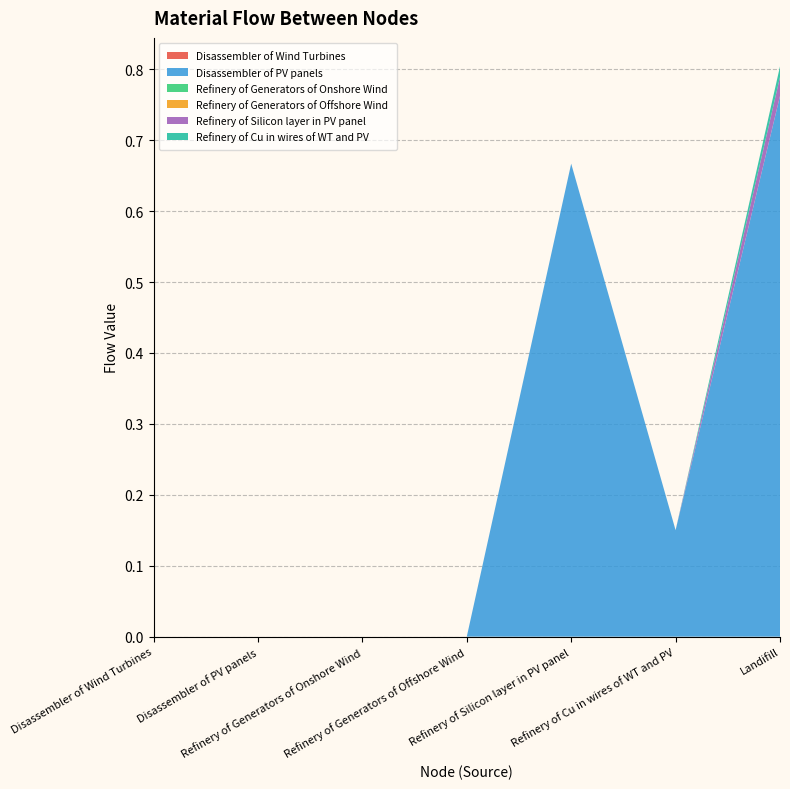

Reading right to left, list all the values displayed in this chart.

Disassembler of Wind Turbines: Landifill=0.0	Refinery of Cu in wires of WT and PV=0.0	Refinery of Silicon layer in PV panel=0.0	Refinery of Generators of Offshore Wind=0.0	Refinery of Generators of Onshore Wind=0.0	Disassembler of PV panels=0.0	Disassembler of Wind Turbines=0.0
Disassembler of PV panels: Landifill=0.8	Refinery of Cu in wires of WT and PV=0.2	Refinery of Silicon layer in PV panel=0.7	Refinery of Generators of Offshore Wind=0.0	Refinery of Generators of Onshore Wind=0.0	Disassembler of PV panels=0.0	Disassembler of Wind Turbines=0.0
Refinery of Generators of Onshore Wind: Landifill=0.0	Refinery of Cu in wires of WT and PV=0.0	Refinery of Silicon layer in PV panel=0.0	Refinery of Generators of Offshore Wind=0.0	Refinery of Generators of Onshore Wind=0.0	Disassembler of PV panels=0.0	Disassembler of Wind Turbines=0.0
Refinery of Generators of Offshore Wind: Landifill=0.0	Refinery of Cu in wires of WT and PV=0.0	Refinery of Silicon layer in PV panel=0.0	Refinery of Generators of Offshore Wind=0.0	Refinery of Generators of Onshore Wind=0.0	Disassembler of PV panels=0.0	Disassembler of Wind Turbines=0.0
Refinery of Silicon layer in PV panel: Landifill=0.0	Refinery of Cu in wires of WT and PV=0.0	Refinery of Silicon layer in PV panel=0.0	Refinery of Generators of Offshore Wind=0.0	Refinery of Generators of Onshore Wind=0.0	Disassembler of PV panels=0.0	Disassembler of Wind Turbines=0.0
Refinery of Cu in wires of WT and PV: Landifill=0.0	Refinery of Cu in wires of WT and PV=0.0	Refinery of Silicon layer in PV panel=0.0	Refinery of Generators of Offshore Wind=0.0	Refinery of Generators of Onshore Wind=0.0	Disassembler of PV panels=0.0	Disassembler of Wind Turbines=0.0